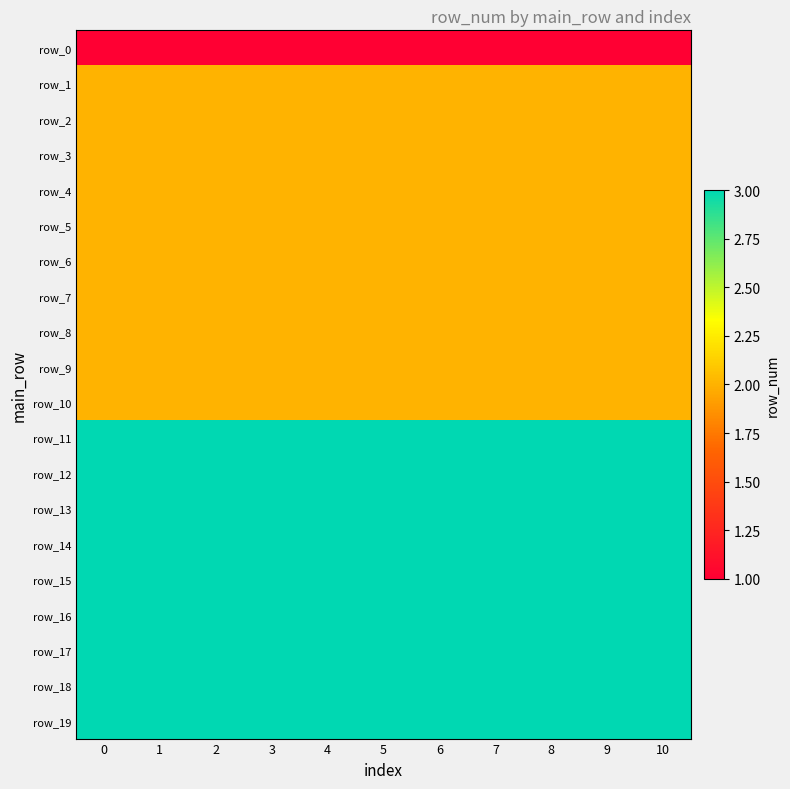

The value of row_13 at 8 is 4. True or false?

False